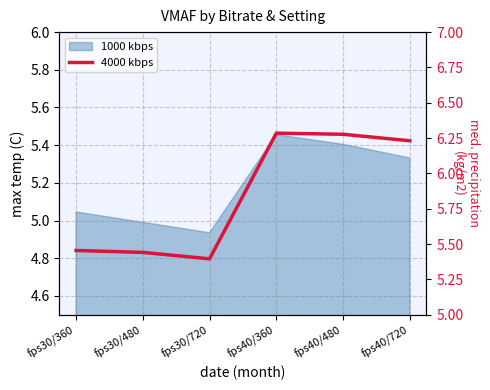

List the labels in order of value, largest first.

fps40/360, fps40/480, fps40/720, fps30/360, fps30/480, fps30/720